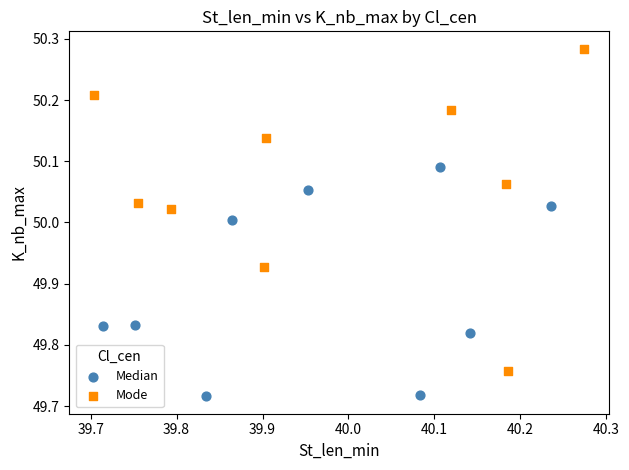

Which series contains the highest Y value?

Mode